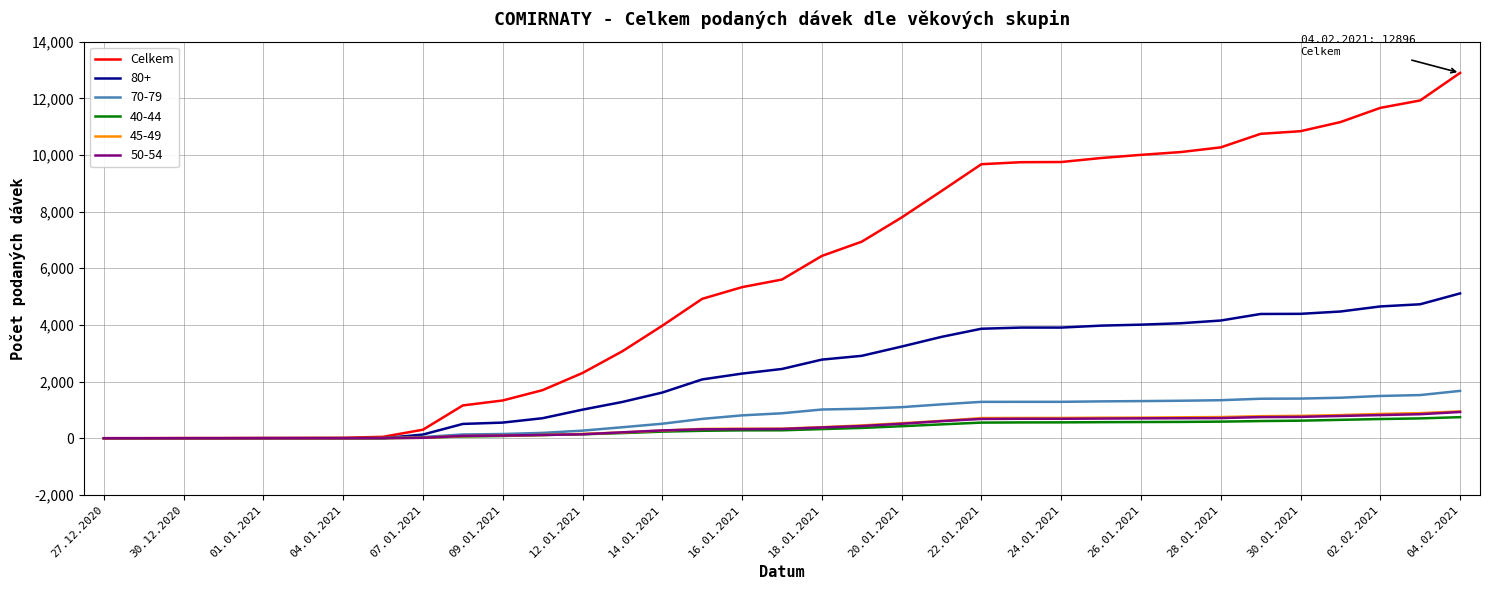

How many lines are shown in the chart?

6